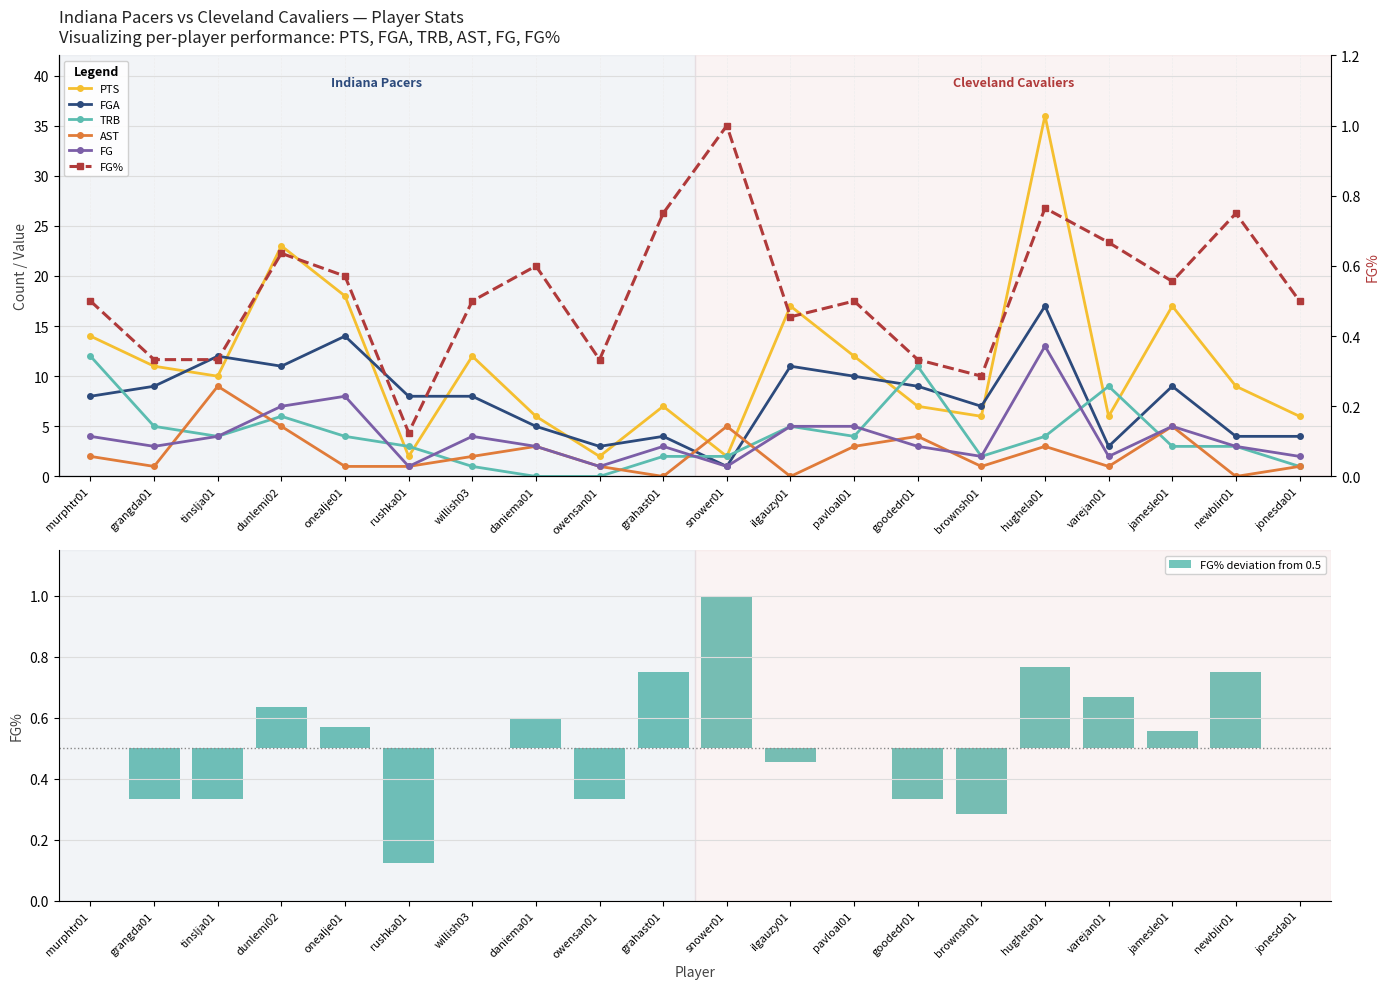

What is the sum of all AST values?

48.0